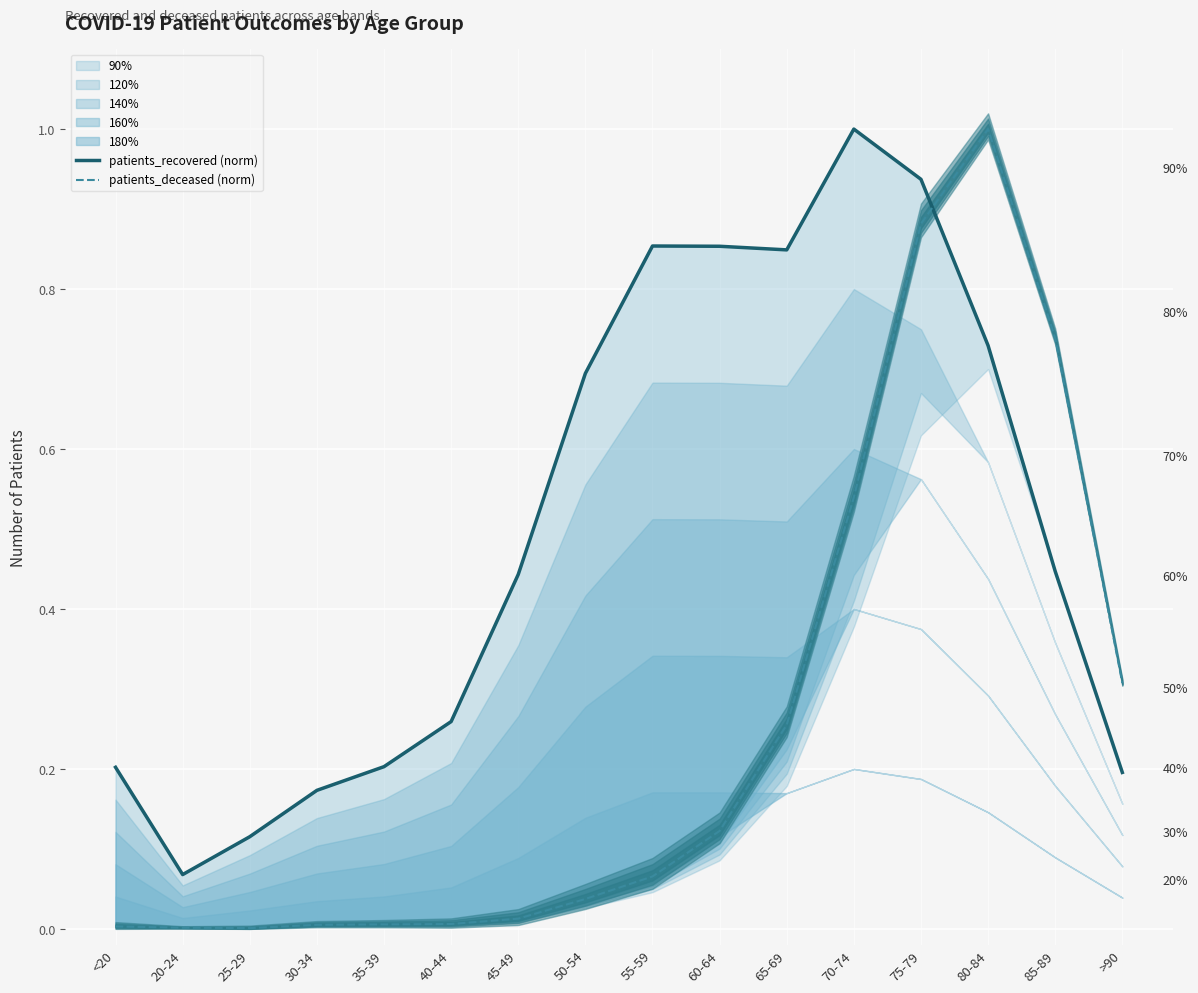

Reading left to right, transcribe all the data shown in this chart.

patients_recovered (norm): 0.2	0.1	0.1	0.2	0.2	0.3	0.4	0.7	0.9	0.9	0.8	1.0	0.9	0.7	0.4	0.2
patients_deceased (norm): 0.0	0.0	0.0	0.0	0.0	0.0	0.0	0.0	0.1	0.1	0.3	0.5	0.9	1.0	0.7	0.3